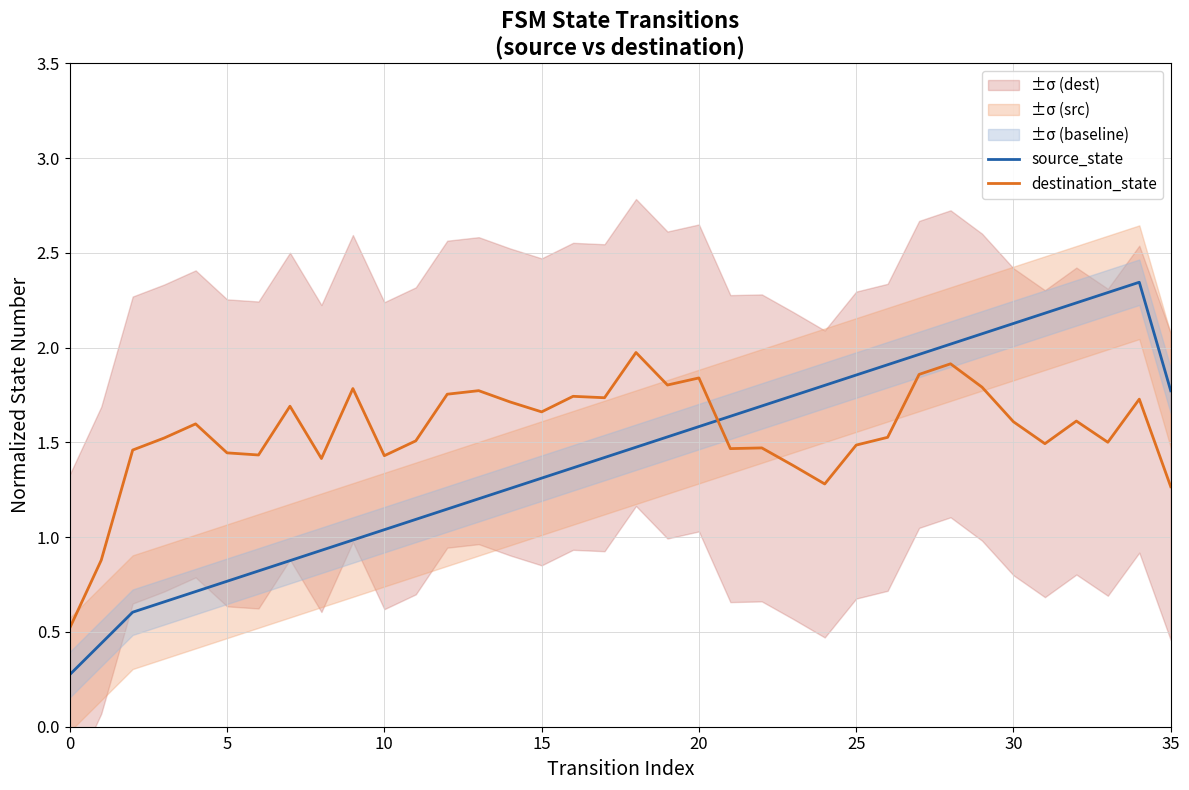

Read the destination_state value at 0.

0.5